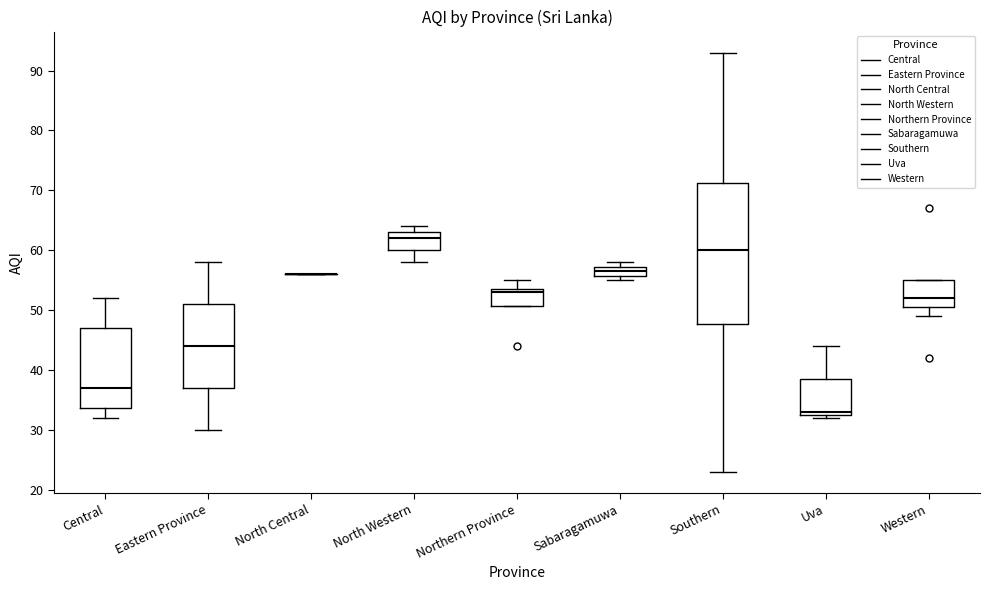

Where is the lower edge of the box for Central on the y-axis? The values are not printed on the chart, so give them approximately, as read against the axis.

34